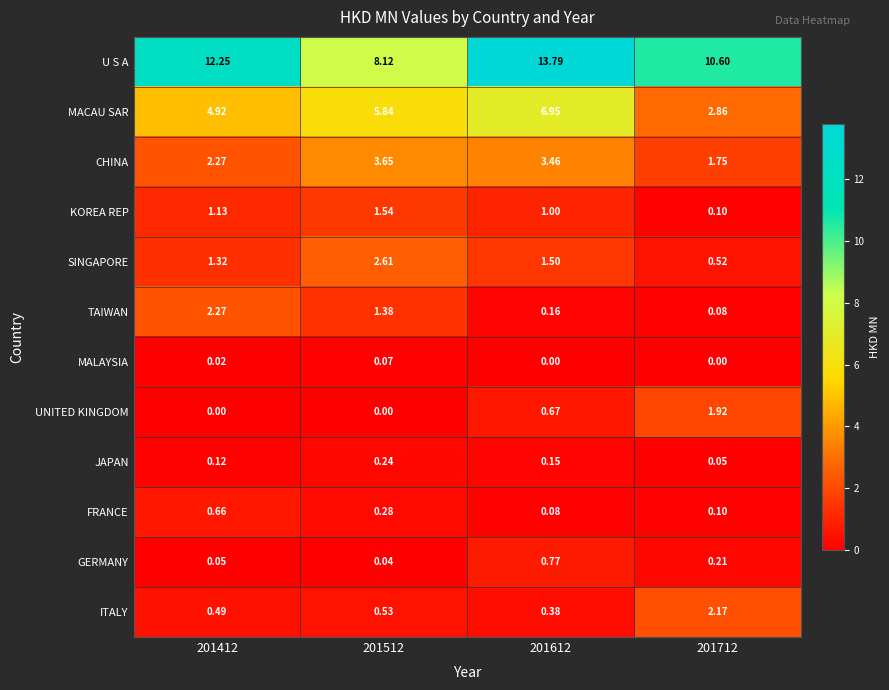

Between 201612 and 201712, which series saw the biggest shift?

MACAU SAR